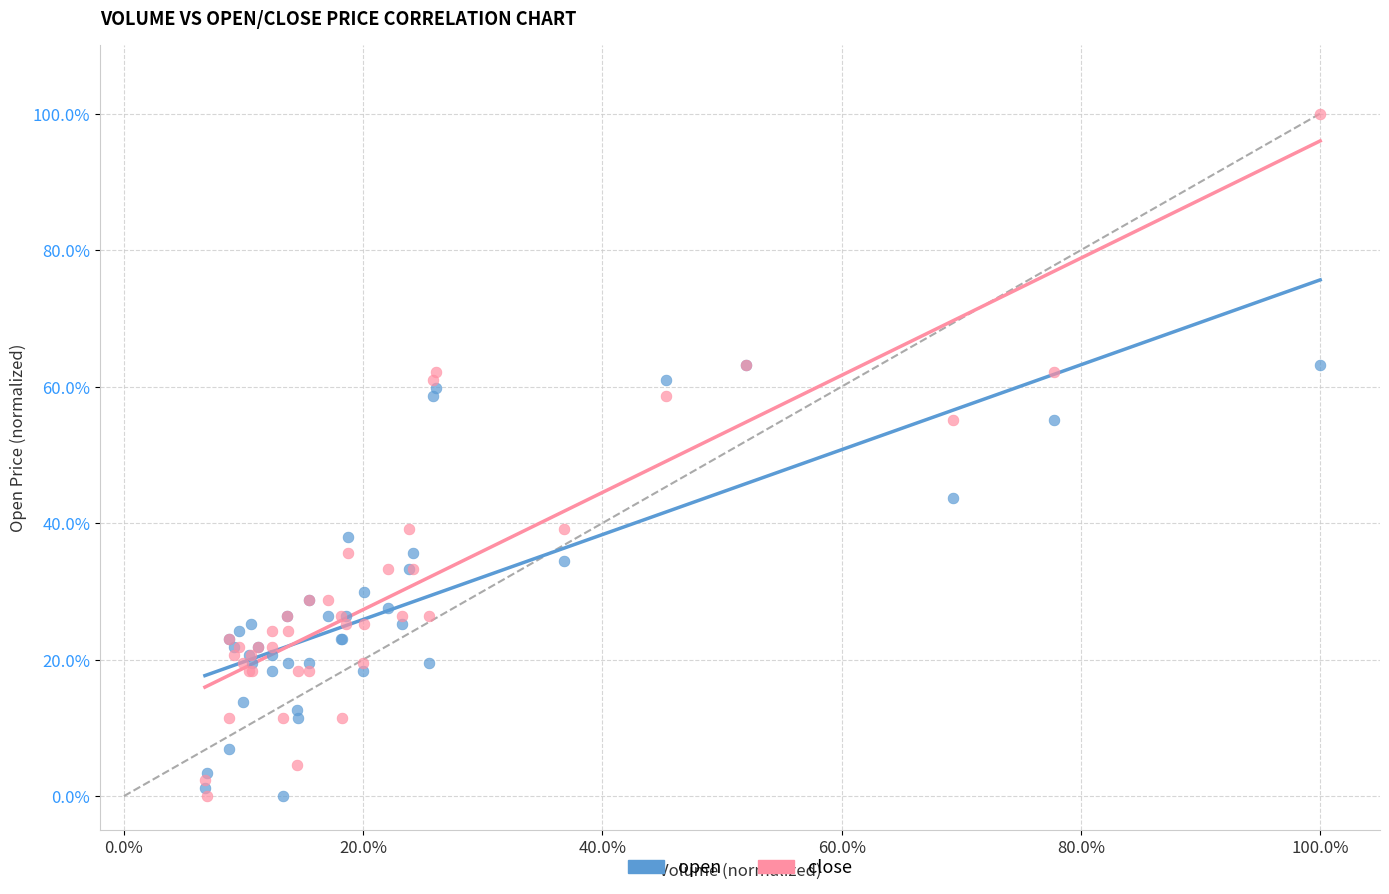

What are all the series names shown in the legend?

open, close